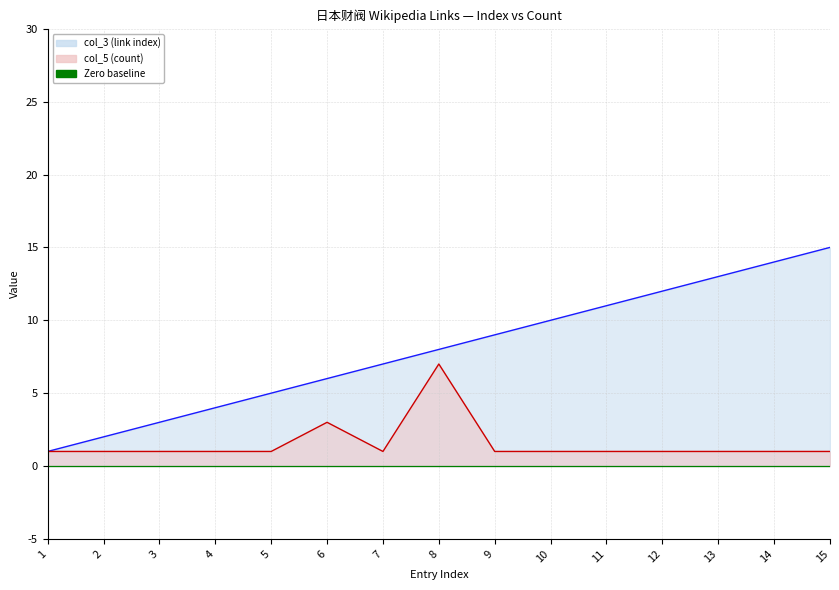

Which series changed the most between 12 and 15?

col_3 (link index)